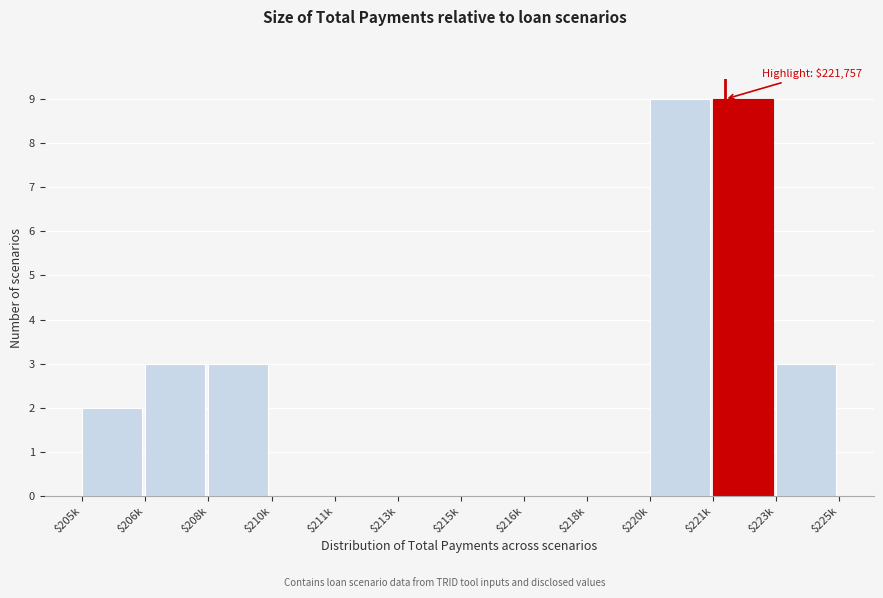

What is the maximum value shown in the chart?

9